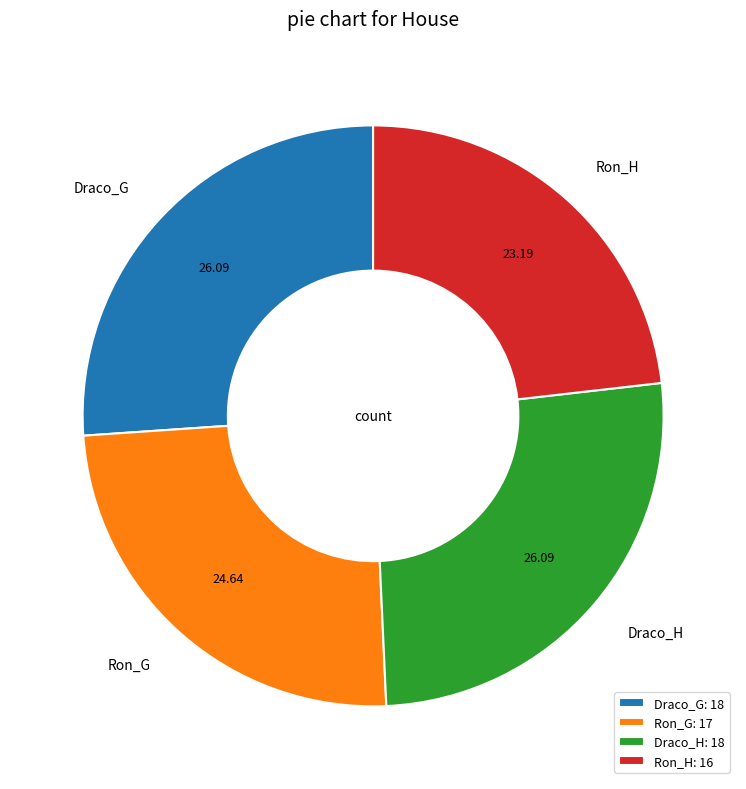

Does any single category account for the majority?

No